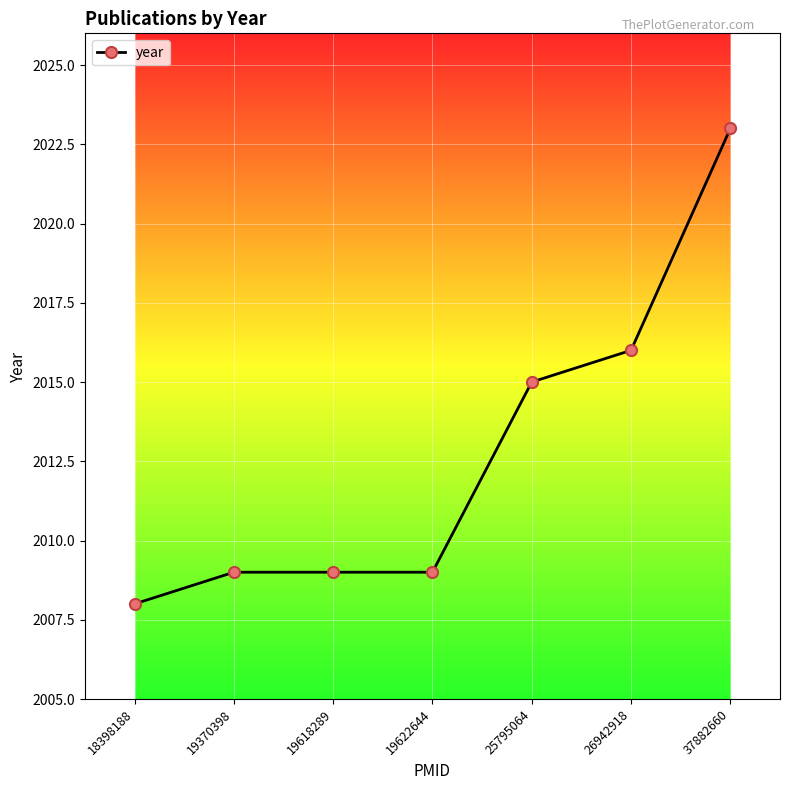

Reading left to right, list all the values displayed in this chart.

18398188=2008	19370398=2009	19618289=2009	19622644=2009	25795064=2015	26942918=2016	37882660=2023